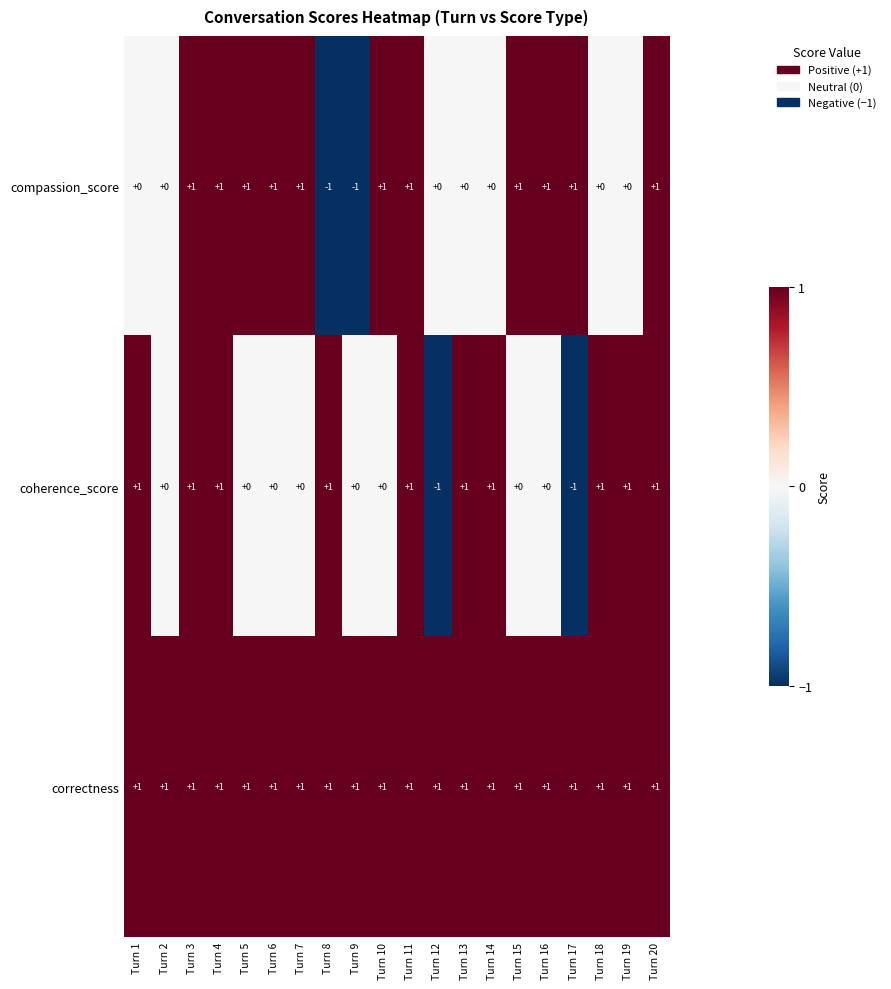

What is the sum of all coherence_score values?

8